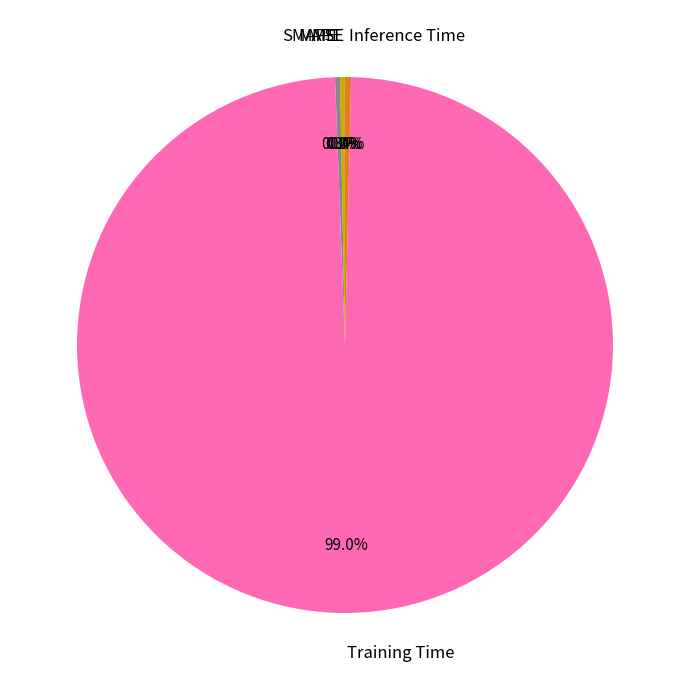

Which has a higher value, SMAPE or Training Time?

Training Time